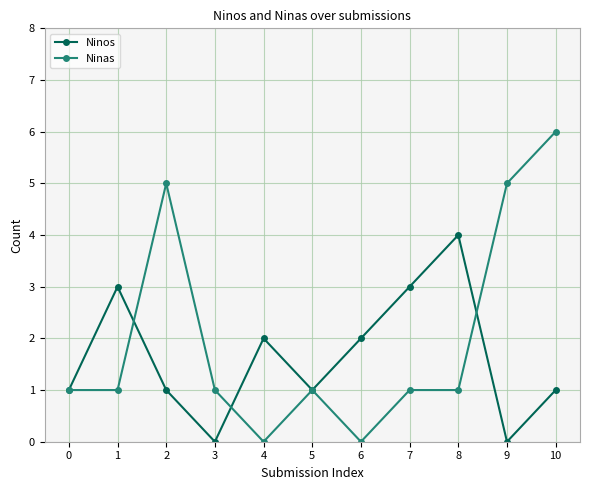

What is the maximum value for Ninas?

6